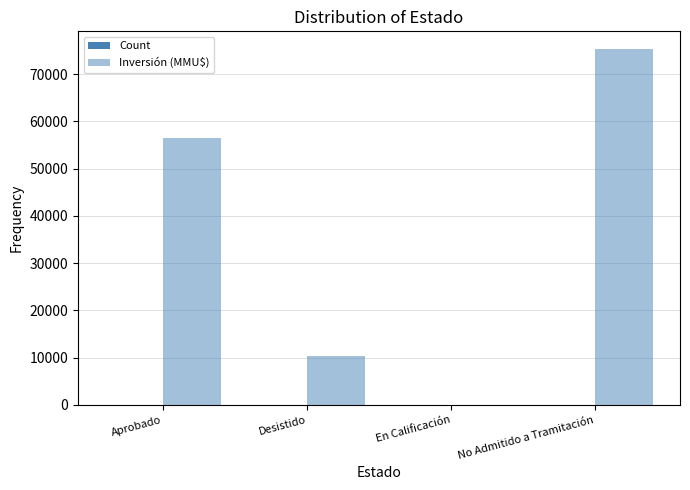

Which category has the highest value in the Count series?

No Admitido a Tramitación